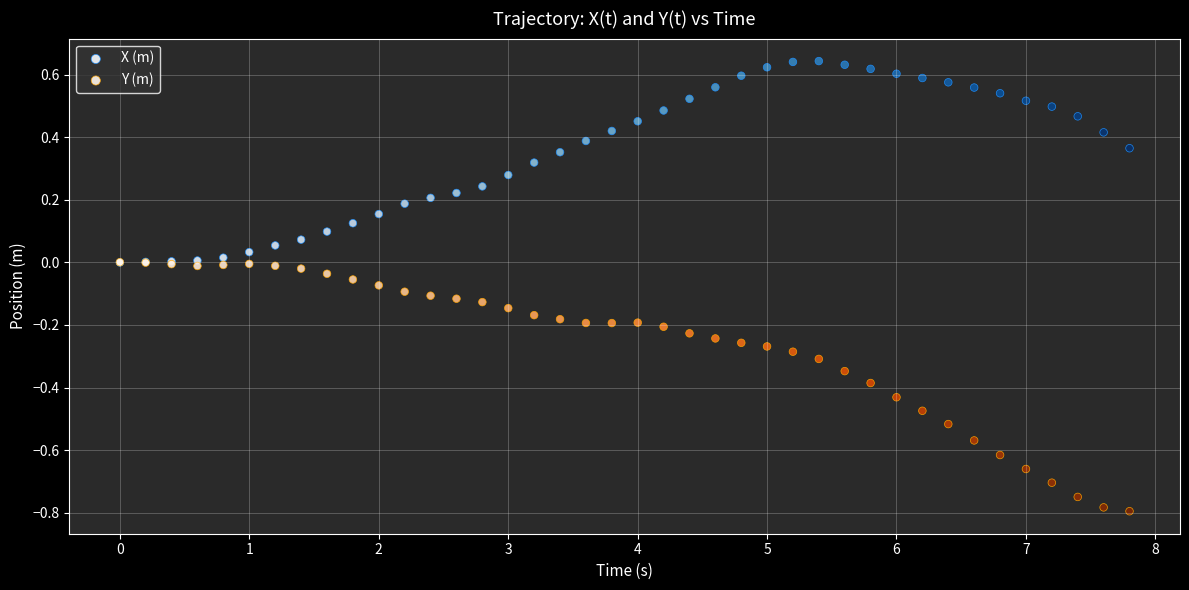

Which series has the widest spread of Y values?

Y (m)